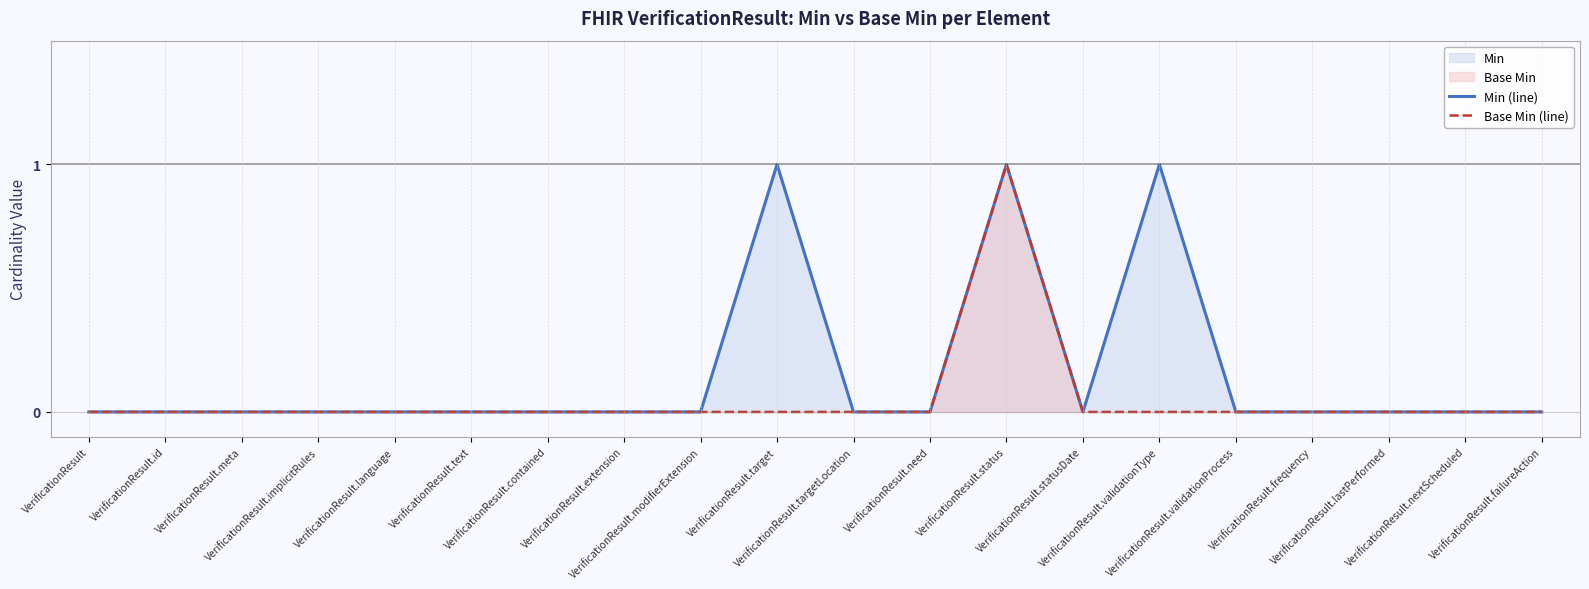

What is the label of the 1st point from the left?

VerificationResult